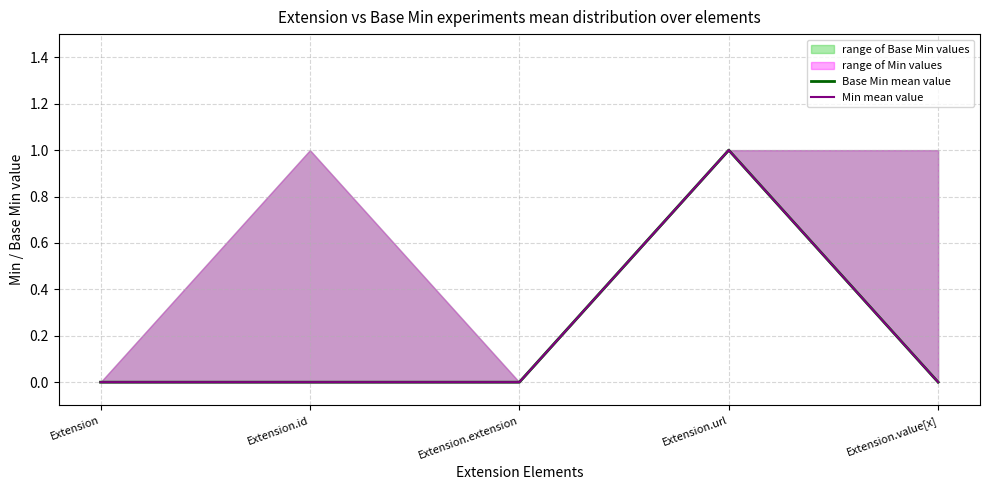

True or false: Base Min mean value has more than 2 points higher than both neighbors.

False